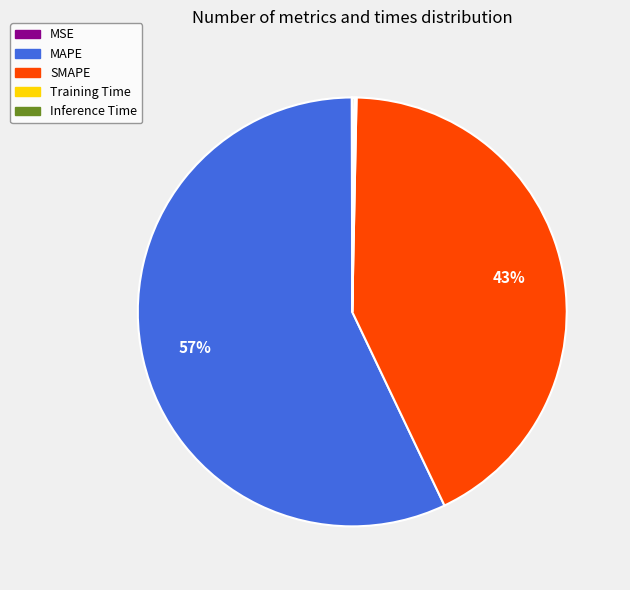

Which category has the biggest portion of the pie?

MAPE